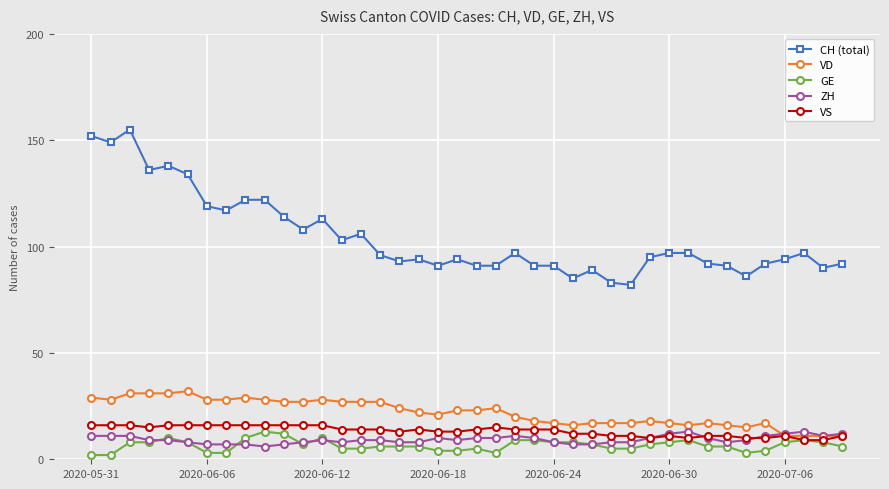

True or false: ZH has more than 2 interior local peaks.

True